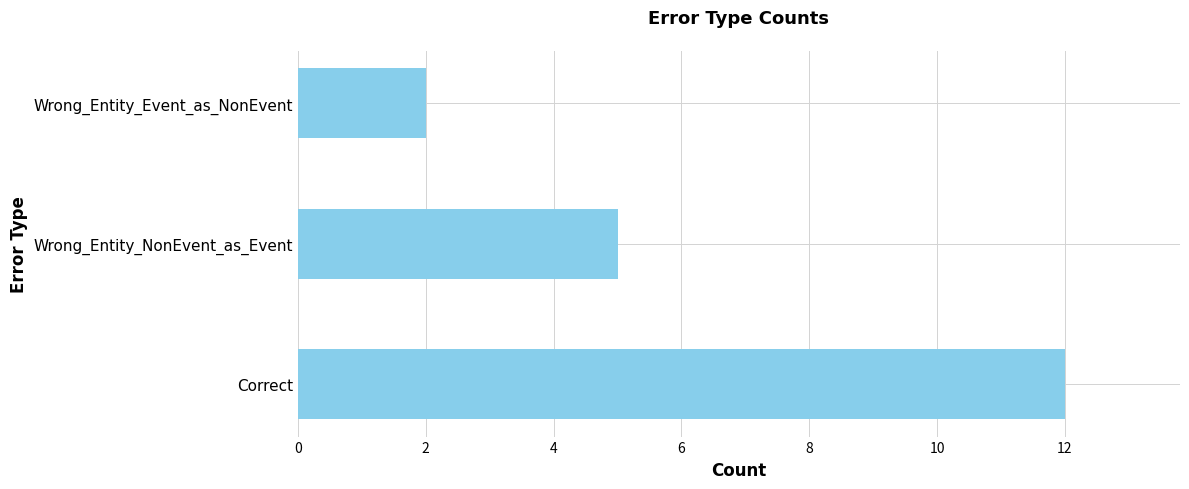

The value at Correct is 19. True or false?

False